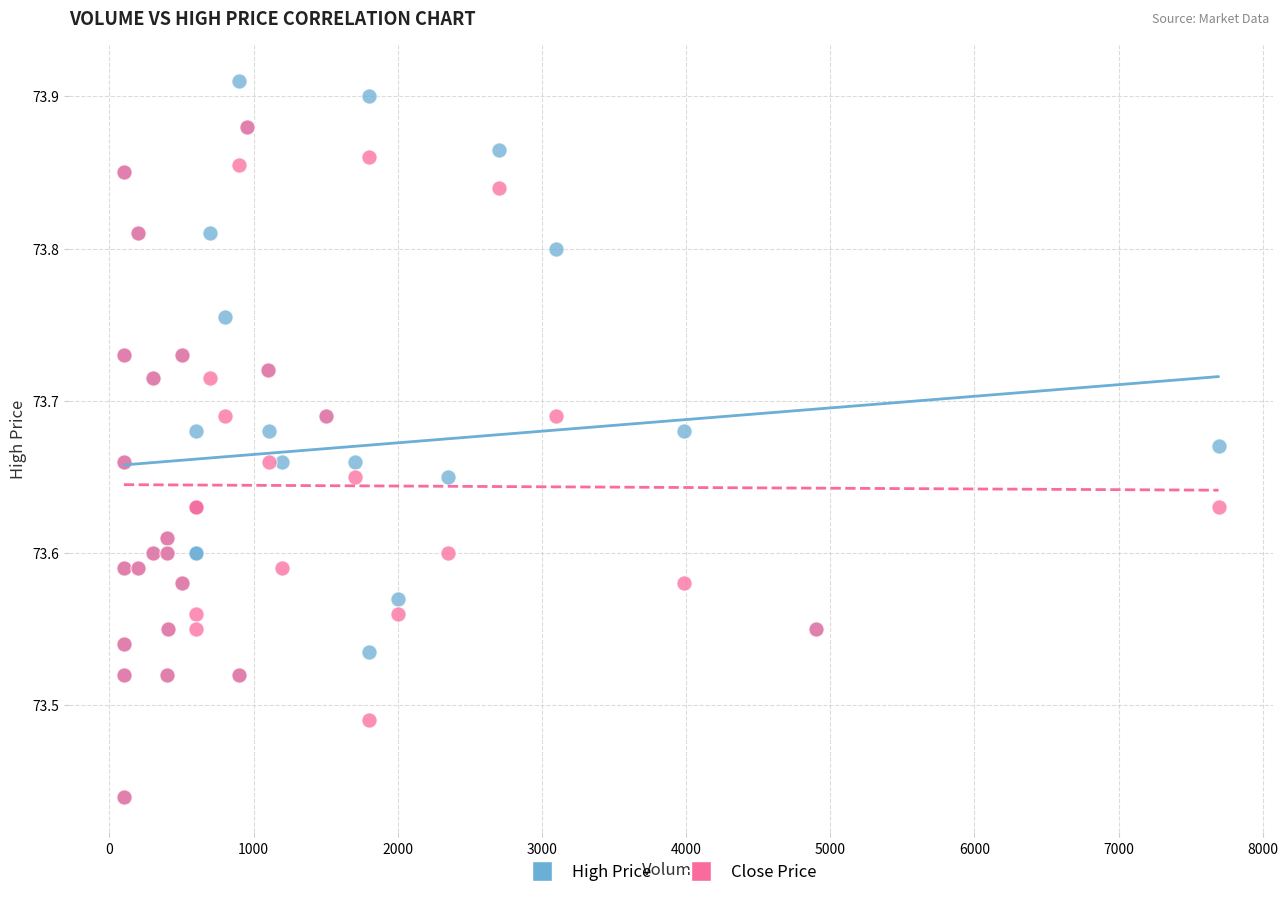

What are all the series names shown in the legend?

High Price, Close Price